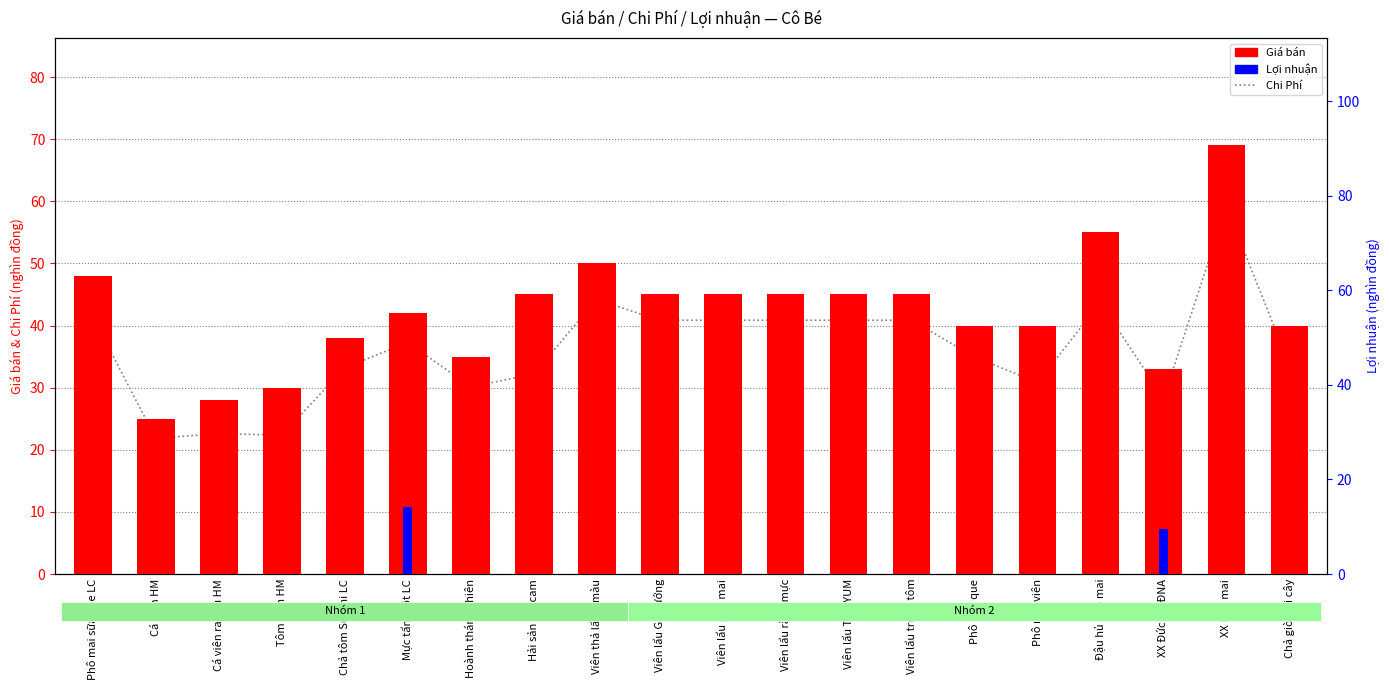

The Giá bán series shows 80.0 at Viên lẩu phô mai. True or false?

False